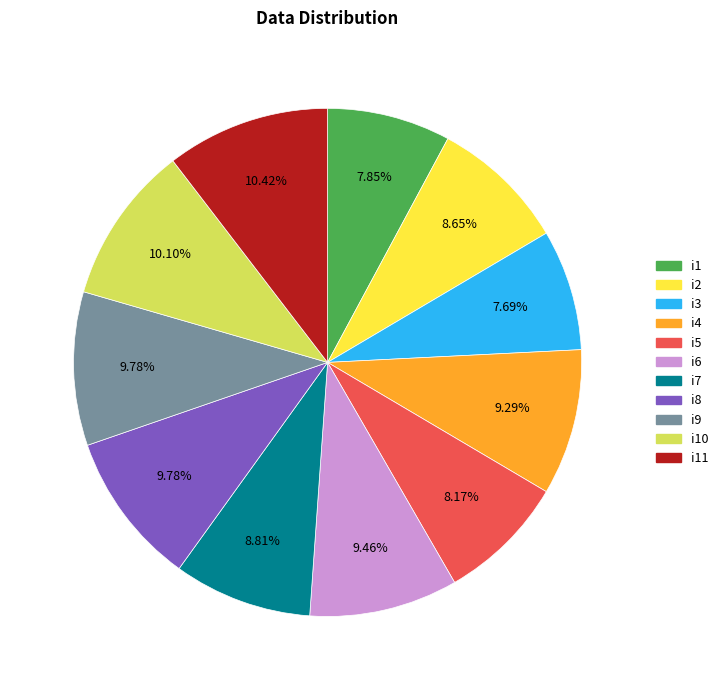

Does i2 account for over 50% of the chart?

No